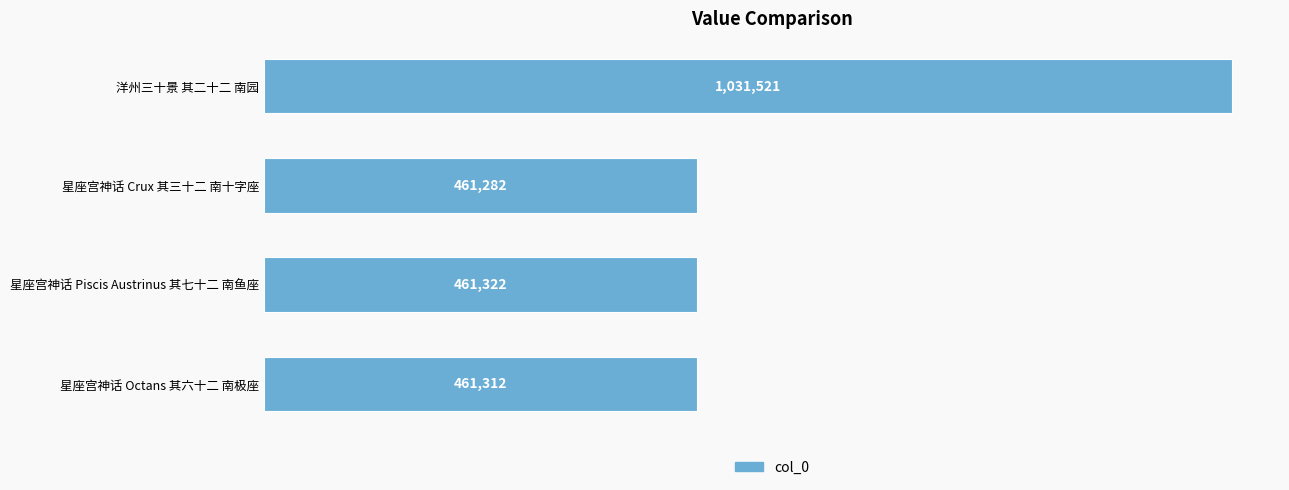

Are the bars horizontal?

Yes